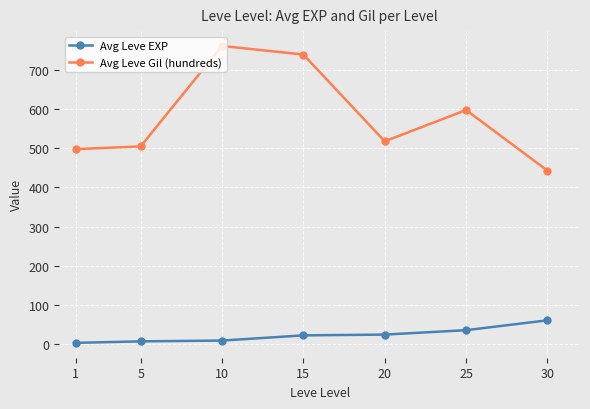

Is it true that Avg Leve Gil (hundreds) equals 285.6 at 5?

False